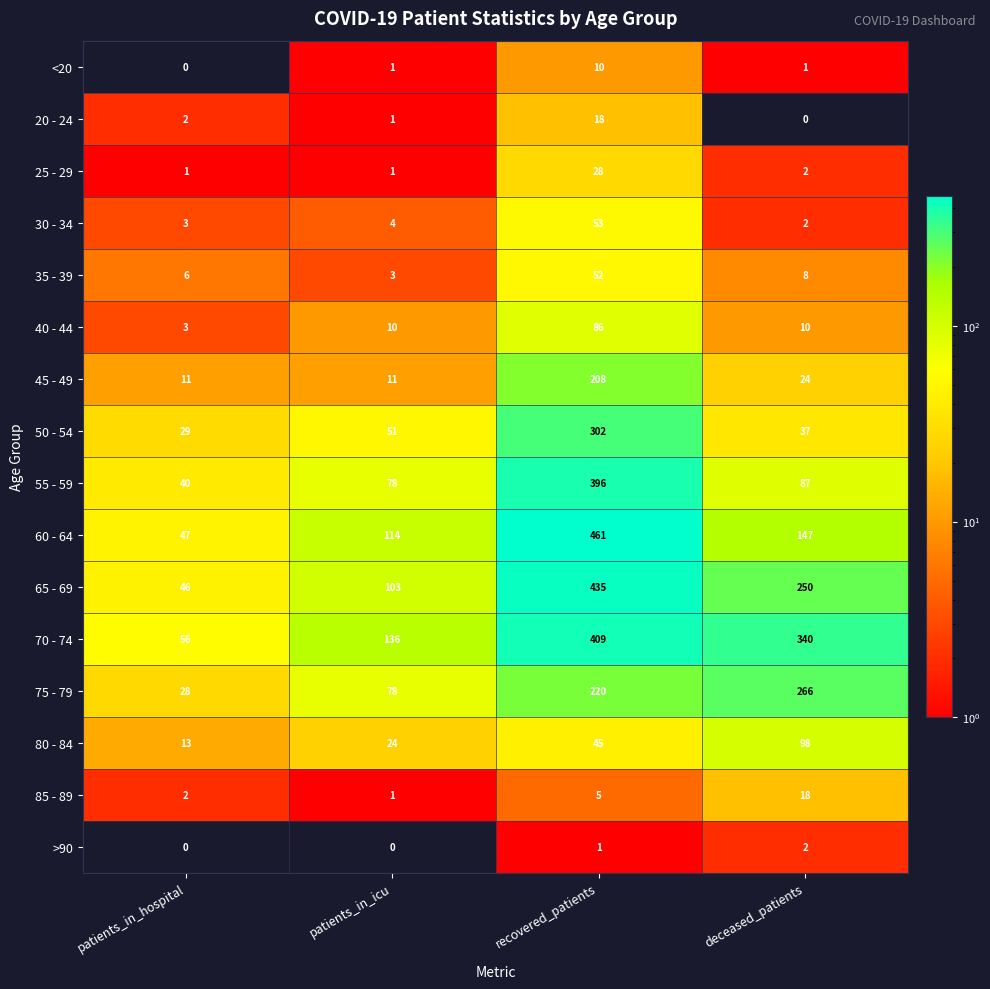

Which series has the widest spread of values?

60 - 64